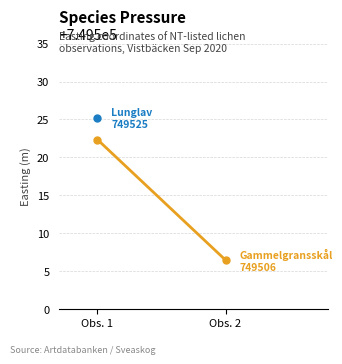

Which label corresponds to the largest value in the chart?

Obs. 1